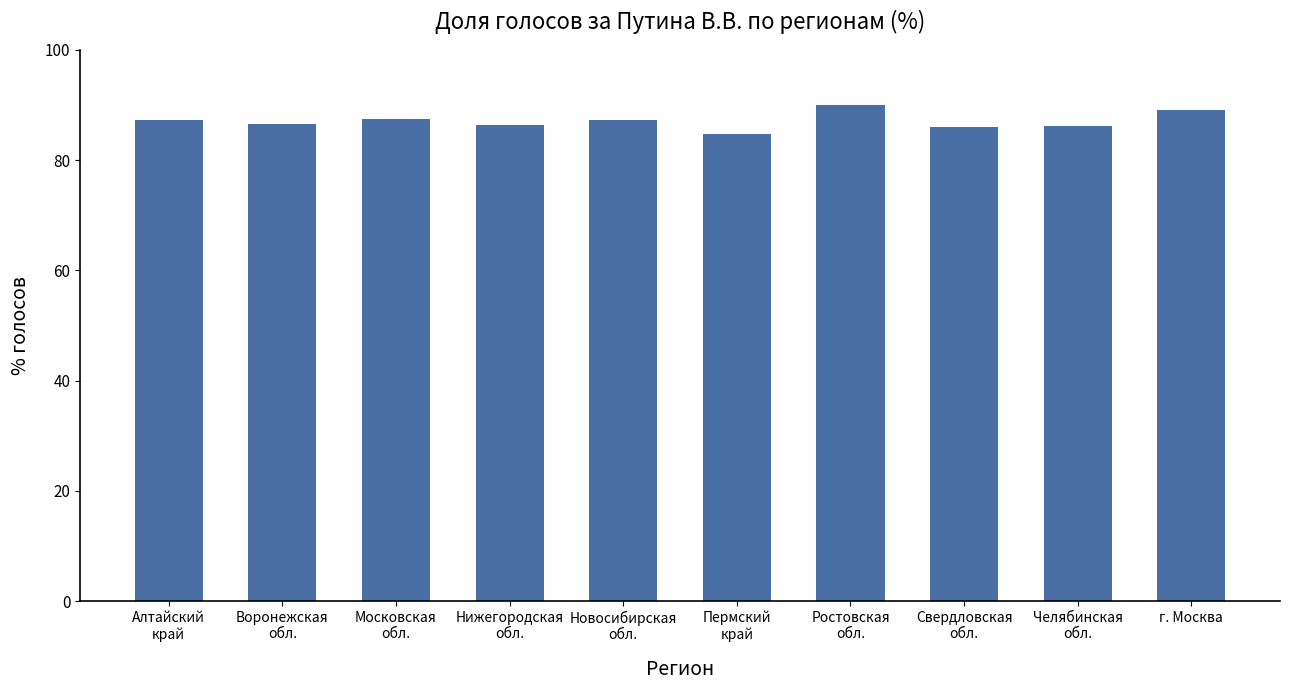

What is the ratio of the value at Новосибирская
обл. to the value at Ростовская
обл.?

1.0